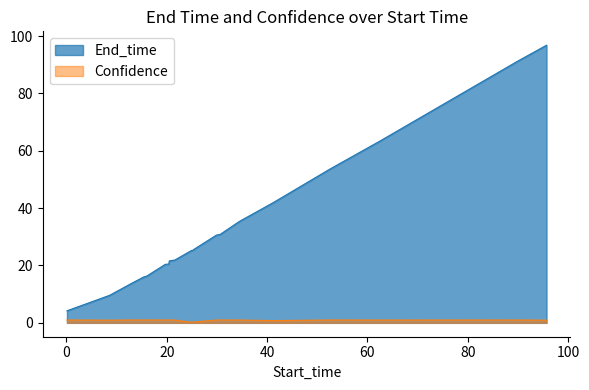

Which series has the largest total across all categories?

End_time